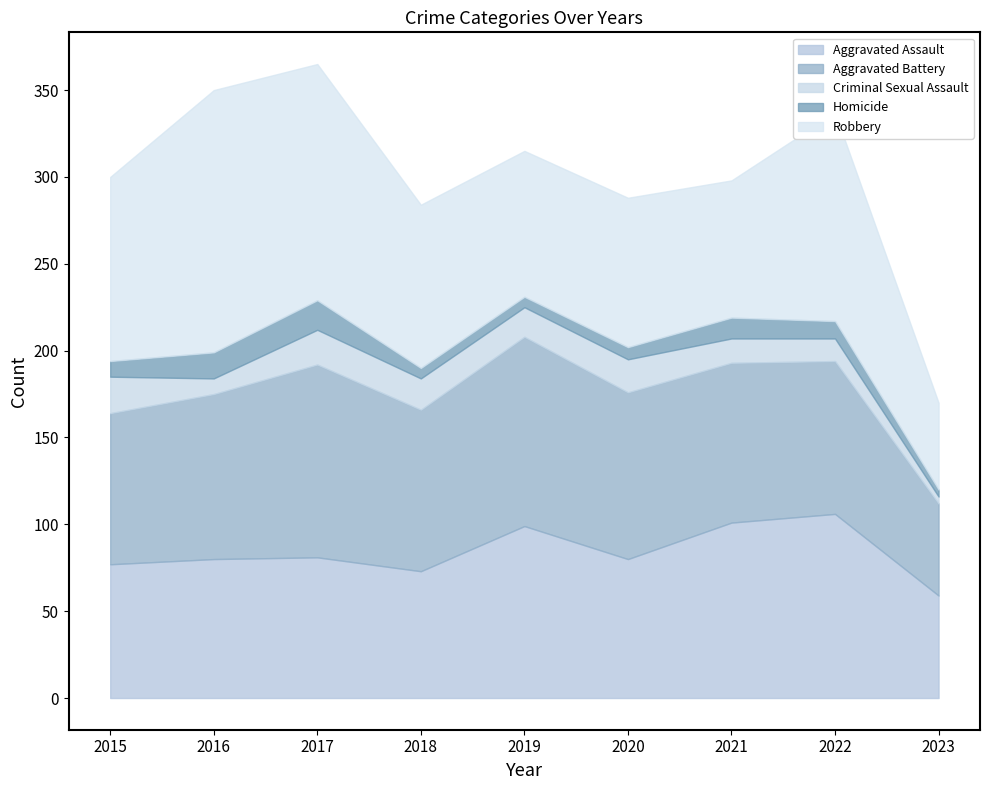

What is the spread (max minus min) of values at 2022?

110